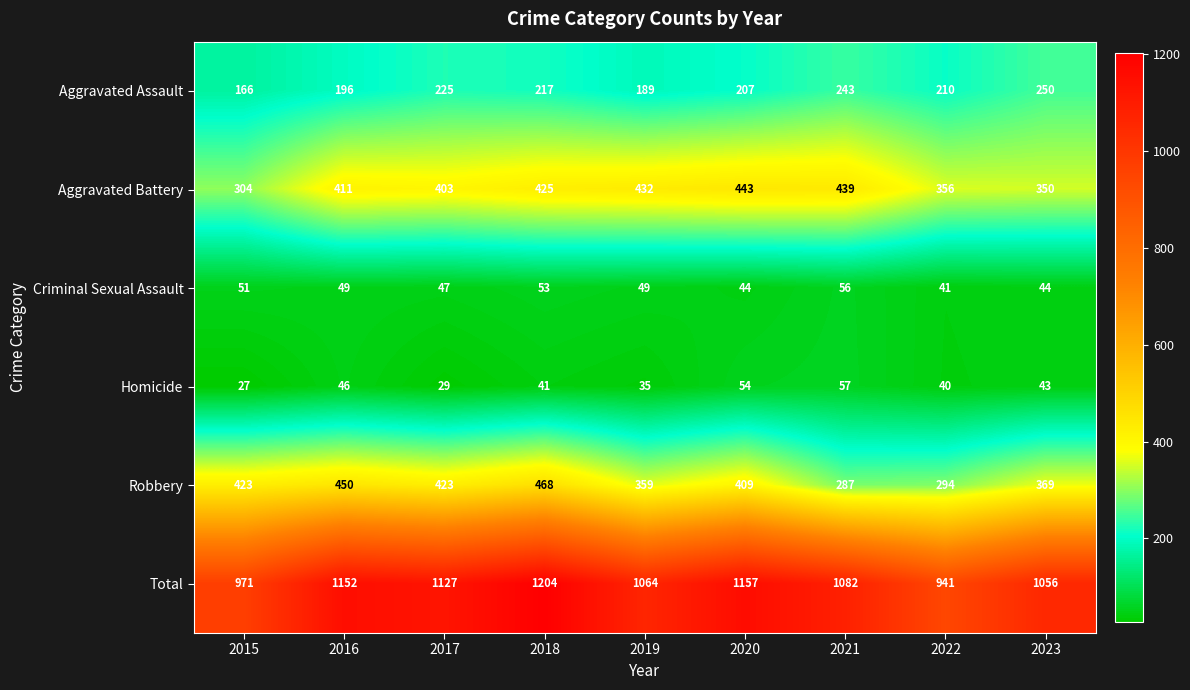

What is the difference between the second highest and minimum values in the Aggravated Battery series?

135